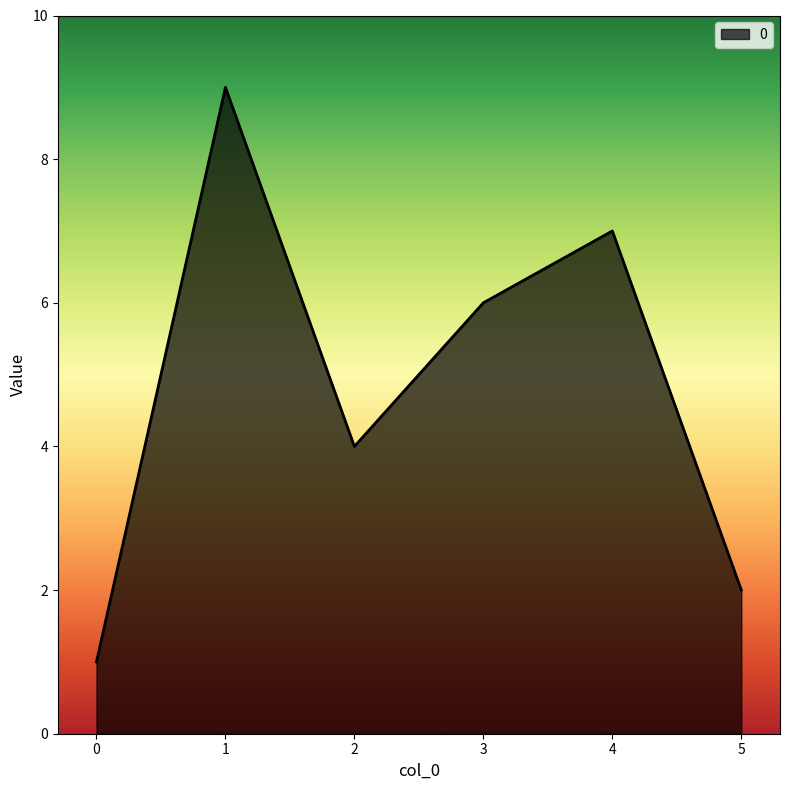

True or false: there are more than 2 points higher than both neighbors.

False